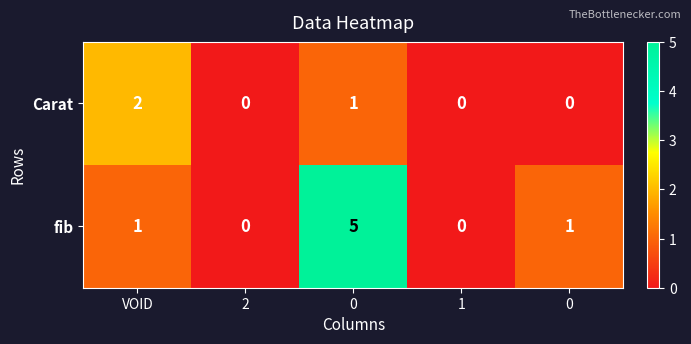

How many values in fib are above zero?

3